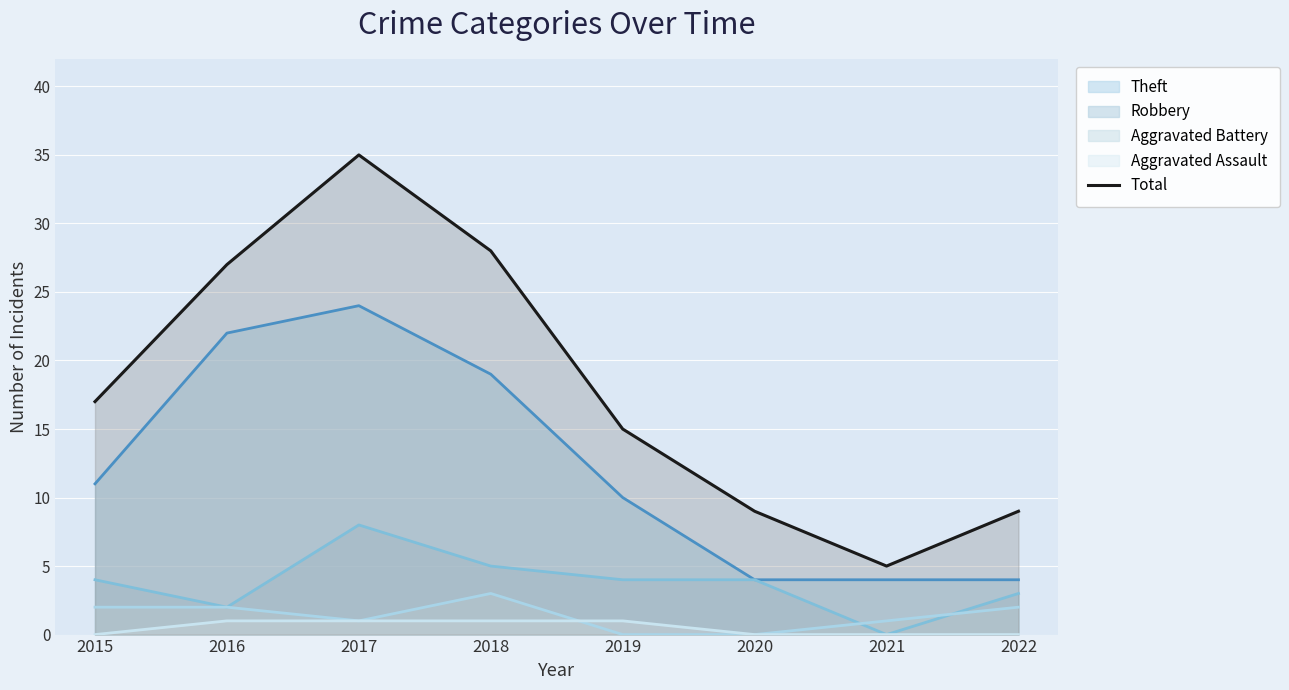

At which category does the data reach its first local valley?

2021